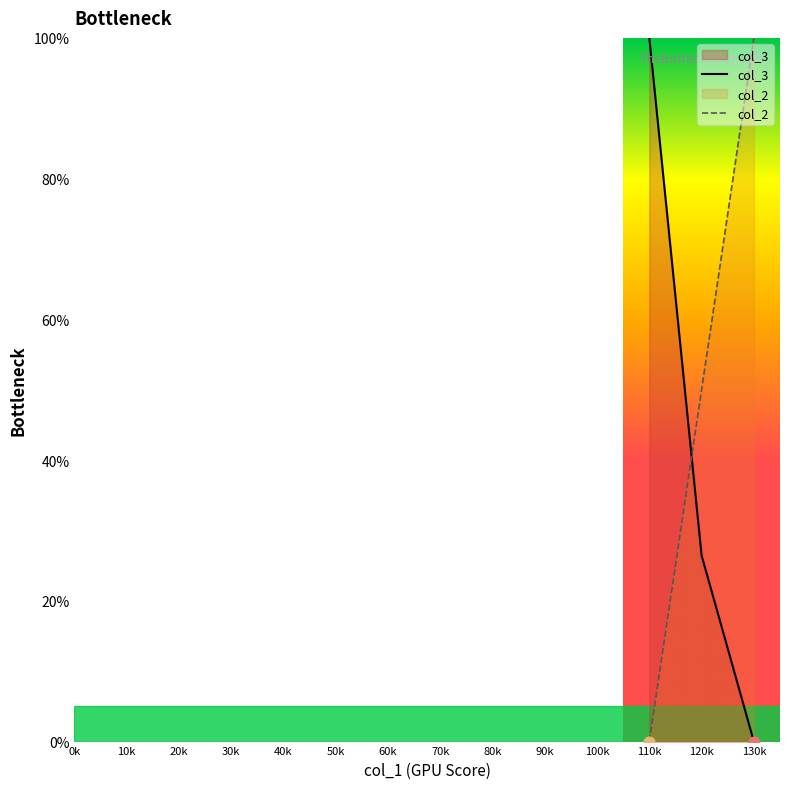

Is the value of col_3 at 110k greater than the value of col_2 at 120k?

Yes